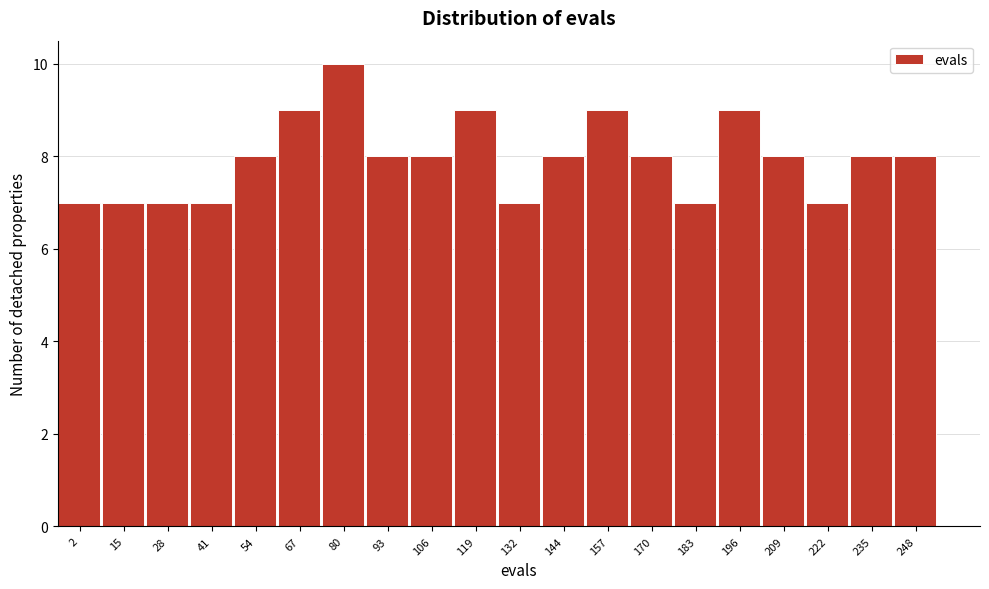

Reading left to right, extract all data points from this chart.

7	7	7	7	8	9	10	8	8	9	7	8	9	8	7	9	8	7	8	8